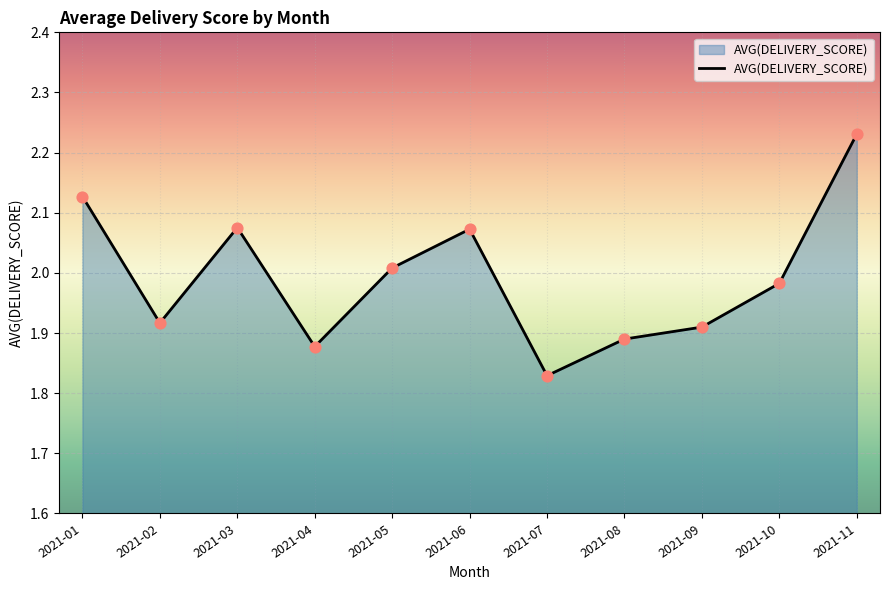

Between 2021-06 and 2021-09, which is larger?

2021-06